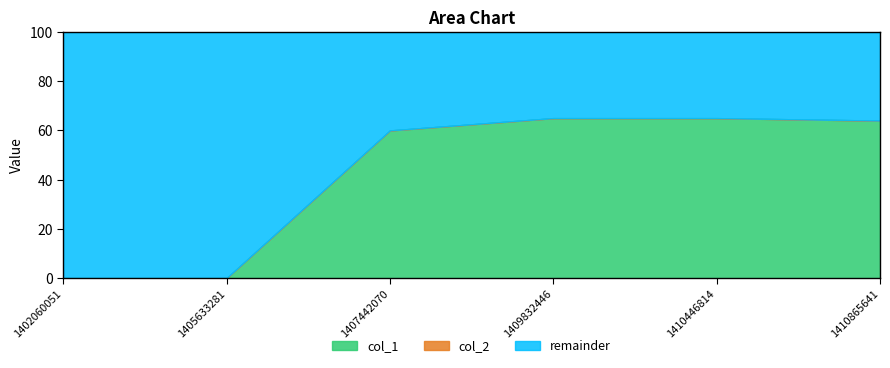

Reading left to right, what are all the values shown in this chart?

col_1: 0	0	60	65	65	64
col_2: 0	0	0	0	0	0